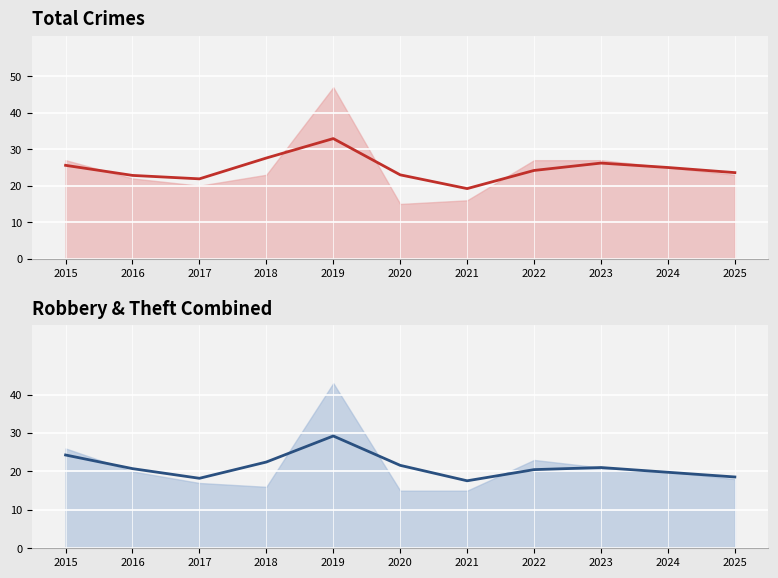

Where does the Total (trend) series first go above 24?

2015